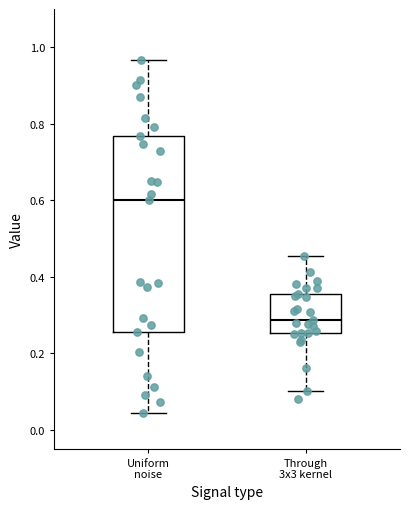

Which box has the lowest median line?

Through 3x3 kernel